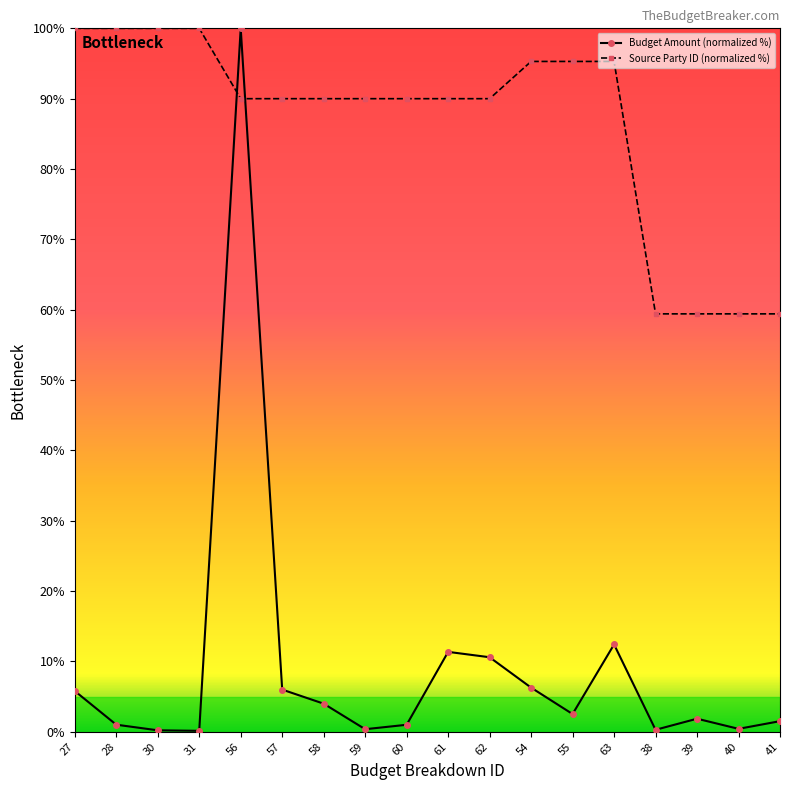

Is it true that Budget Amount (normalized %) equals 1.5 at 41?

True